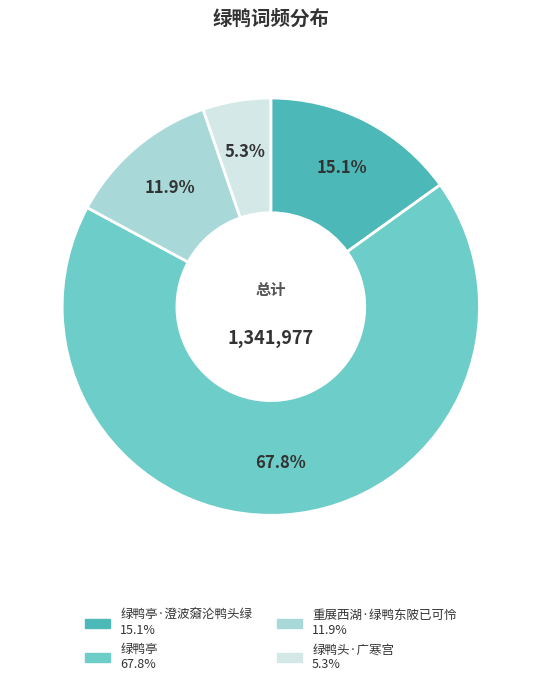

Is there any slice that represents more than half of the pie?

Yes